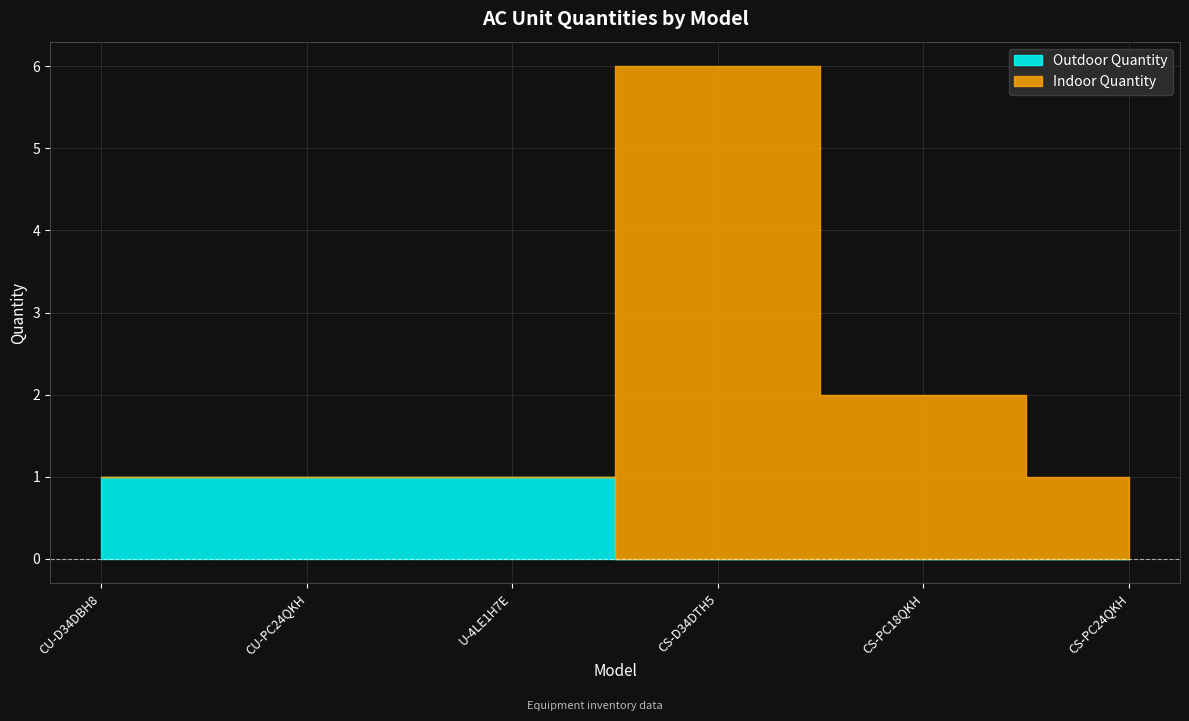

What is the lowest value of the Indoor Quantity series?

1